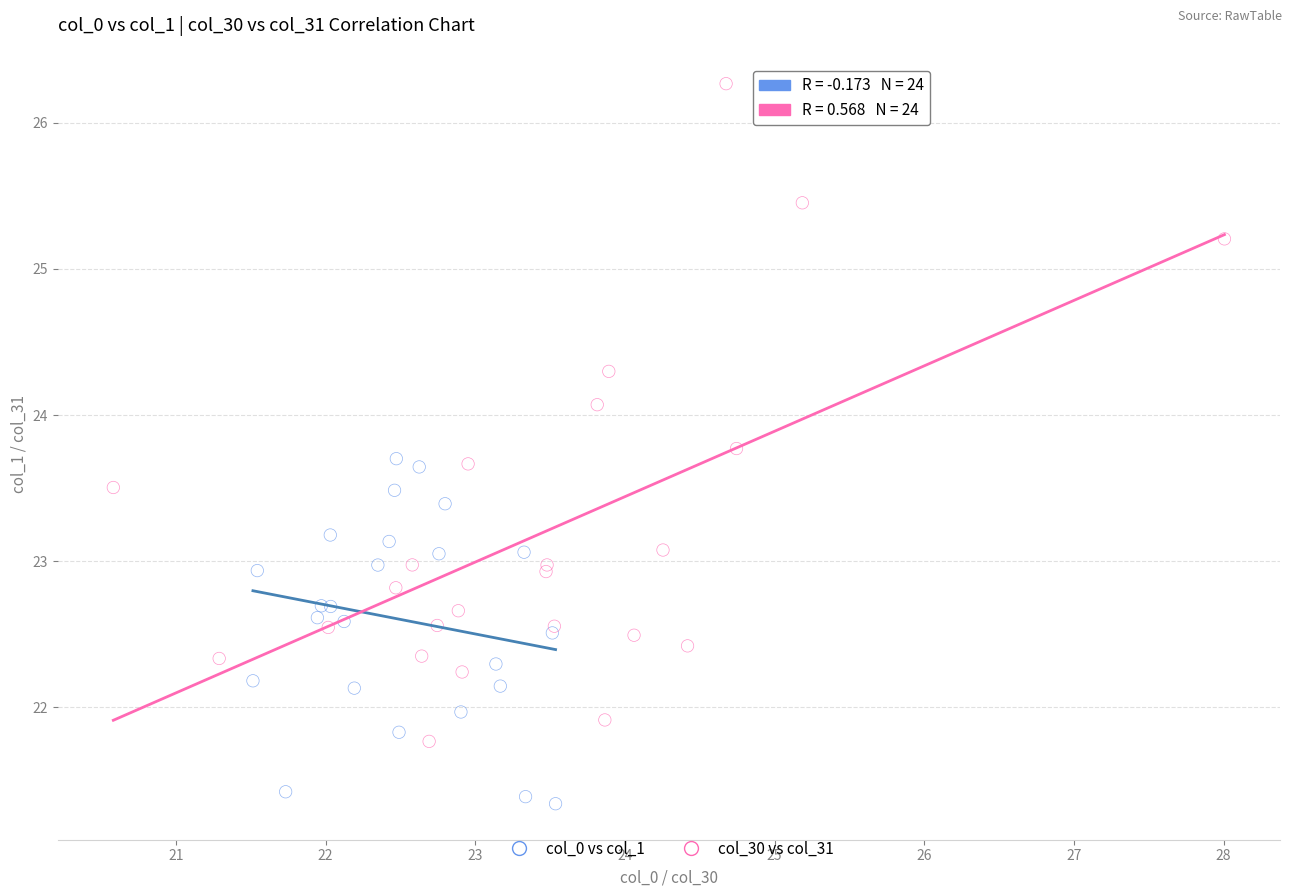

Which series has the largest Y range (max minus min)?

col_30 vs col_31